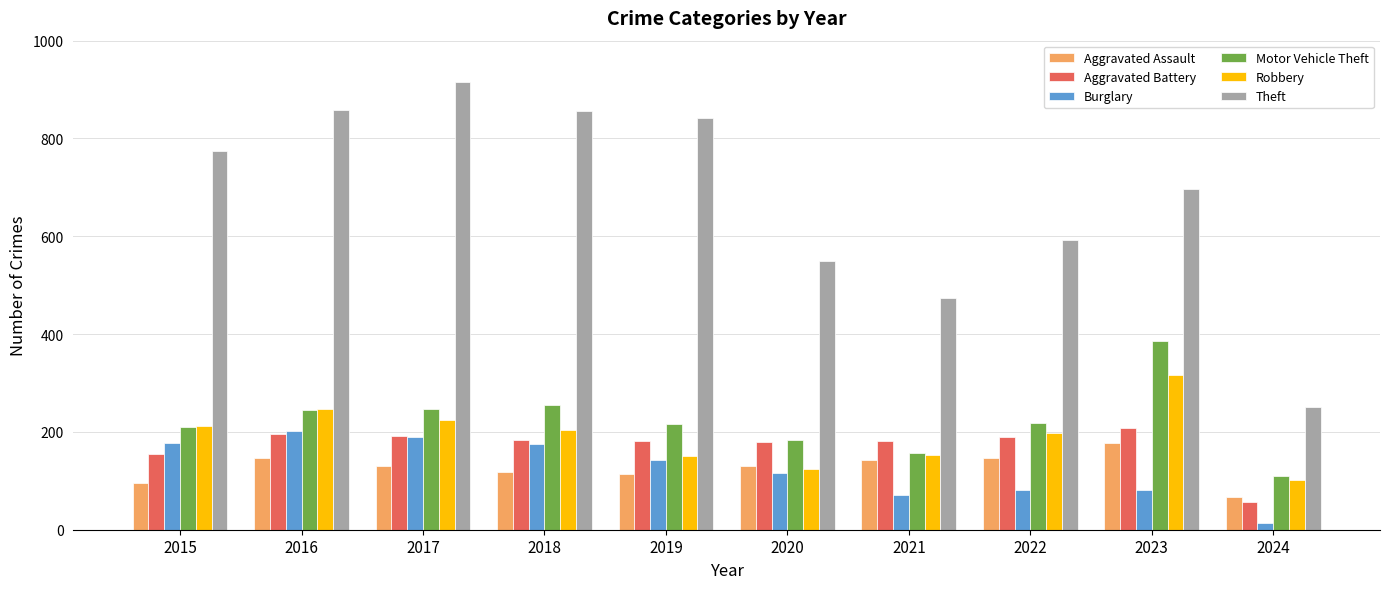

What are all the series names shown in the legend?

Aggravated Assault, Aggravated Battery, Burglary, Motor Vehicle Theft, Robbery, Theft